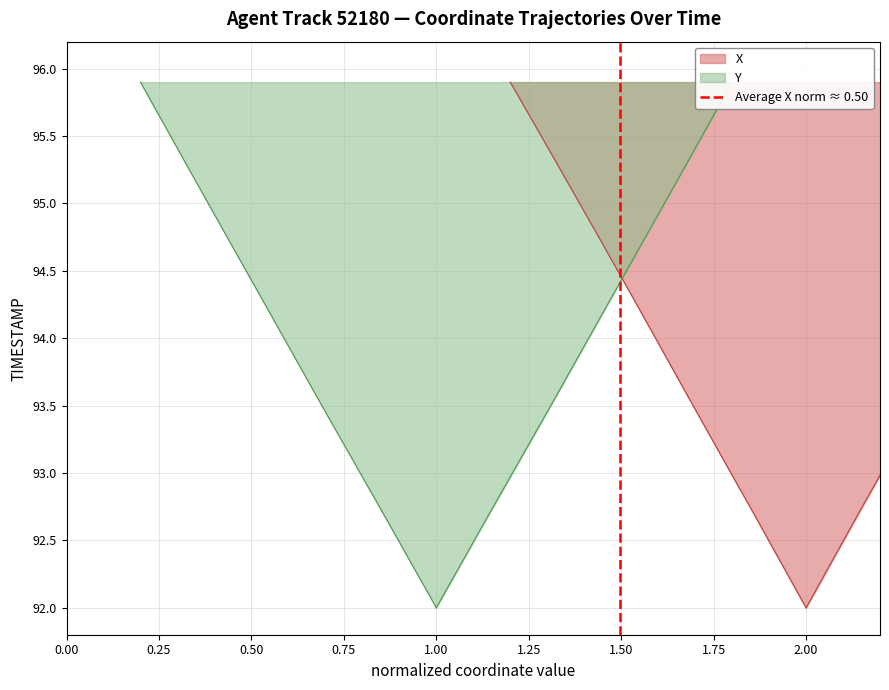

Which has a higher value, 0.25 or 0.00?

0.25